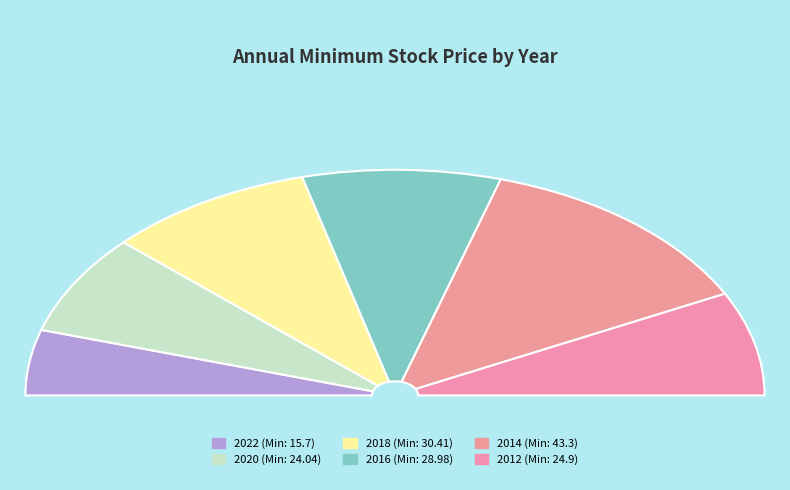

Is 2020 the majority of the pie?

No